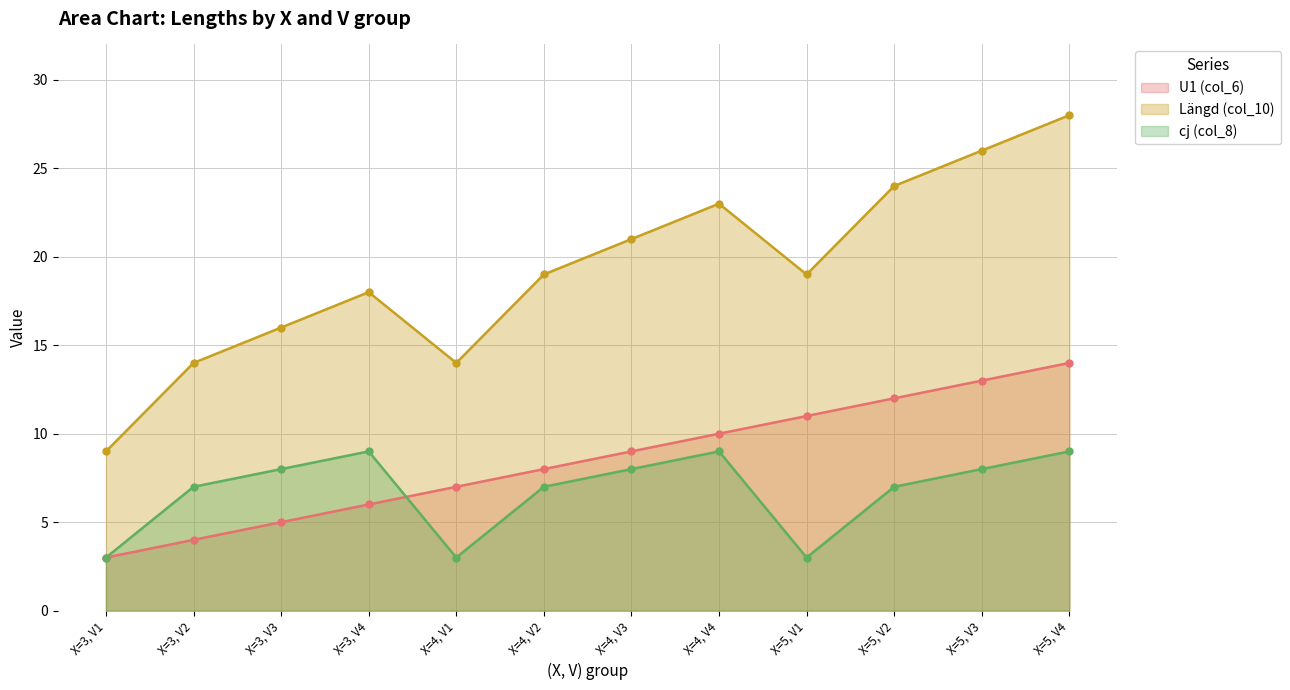

At how many categories does at least one series exceed 4?

12